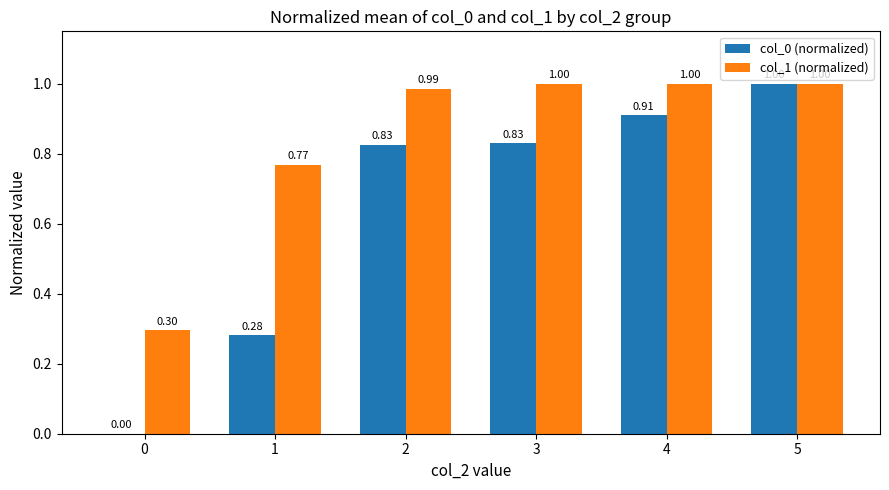

How many groups of bars are there?

6